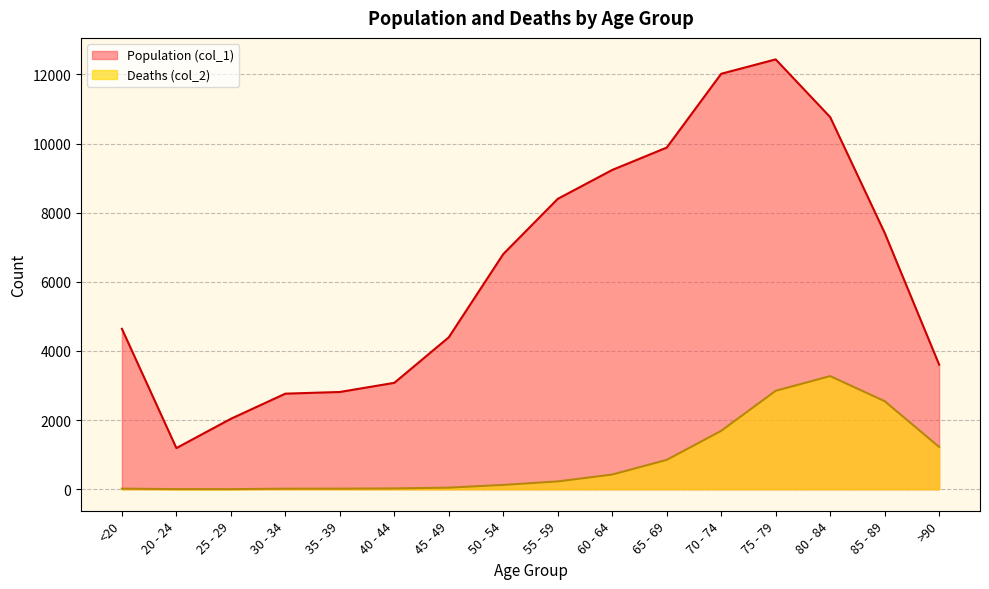

At which label does Deaths (col_2) reach its minimum?

25 - 29